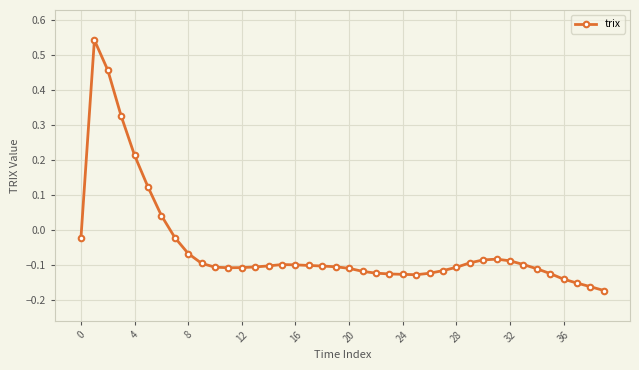

How many lines are shown in the chart?

1